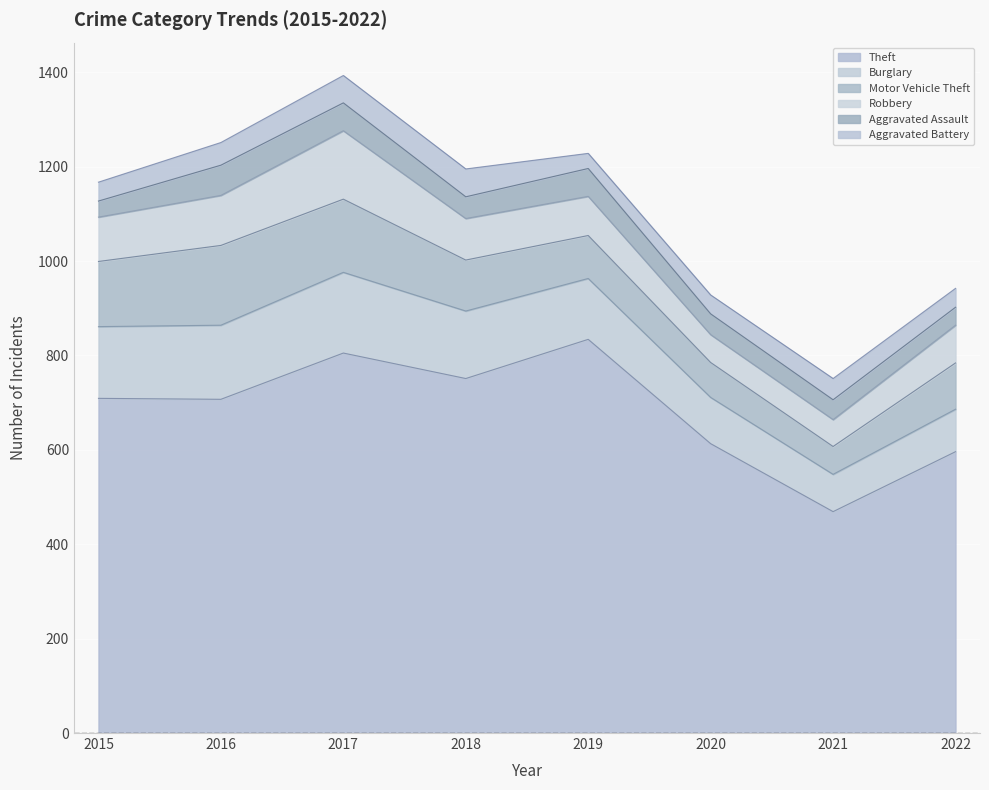

True or false: Aggravated Battery and Theft cross at least once.

False